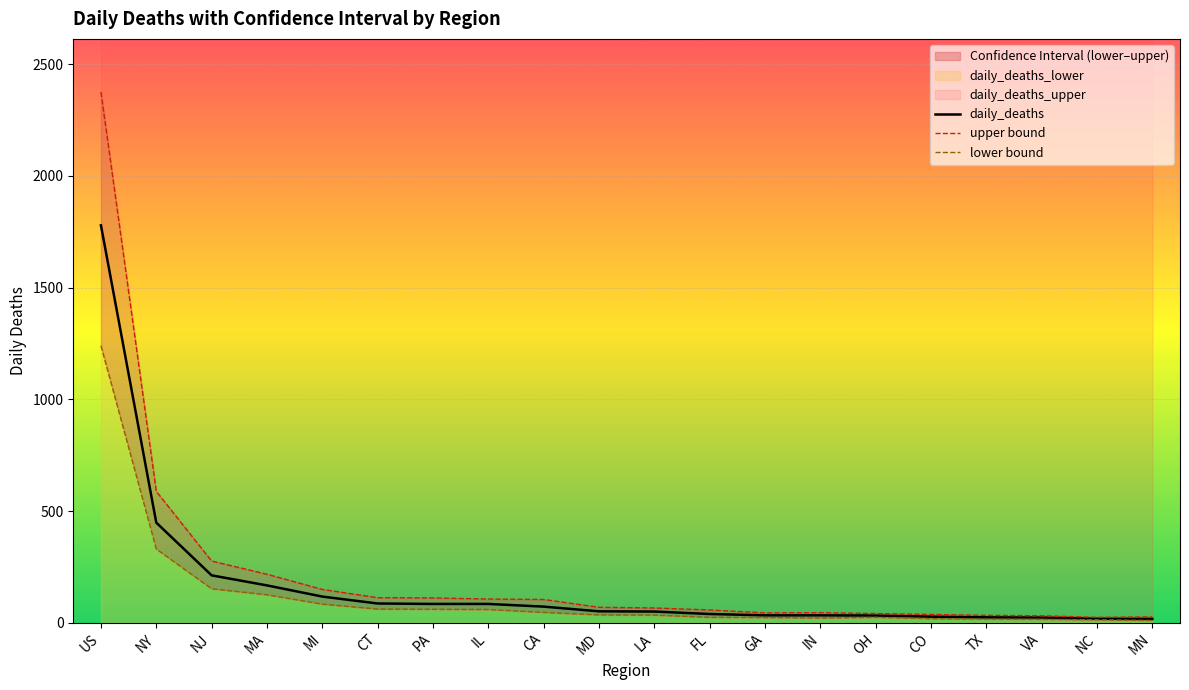

What is the label of the 15th point from the right?

CT